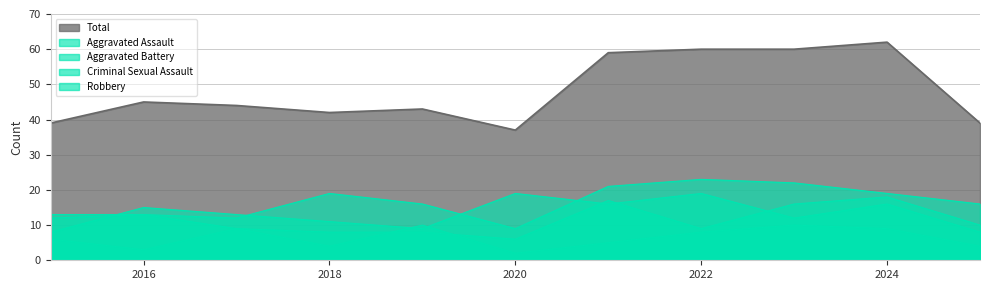

List the series in order of their peak value, highest first.

Total, Aggravated Assault, Robbery, Aggravated Battery, Criminal Sexual Assault